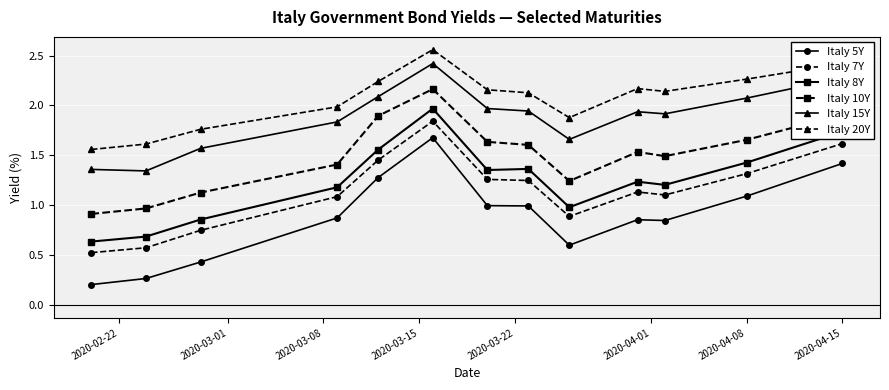

Rank the series by their maximum value, from lowest to highest.

Italy 5Y, Italy 7Y, Italy 8Y, Italy 10Y, Italy 15Y, Italy 20Y